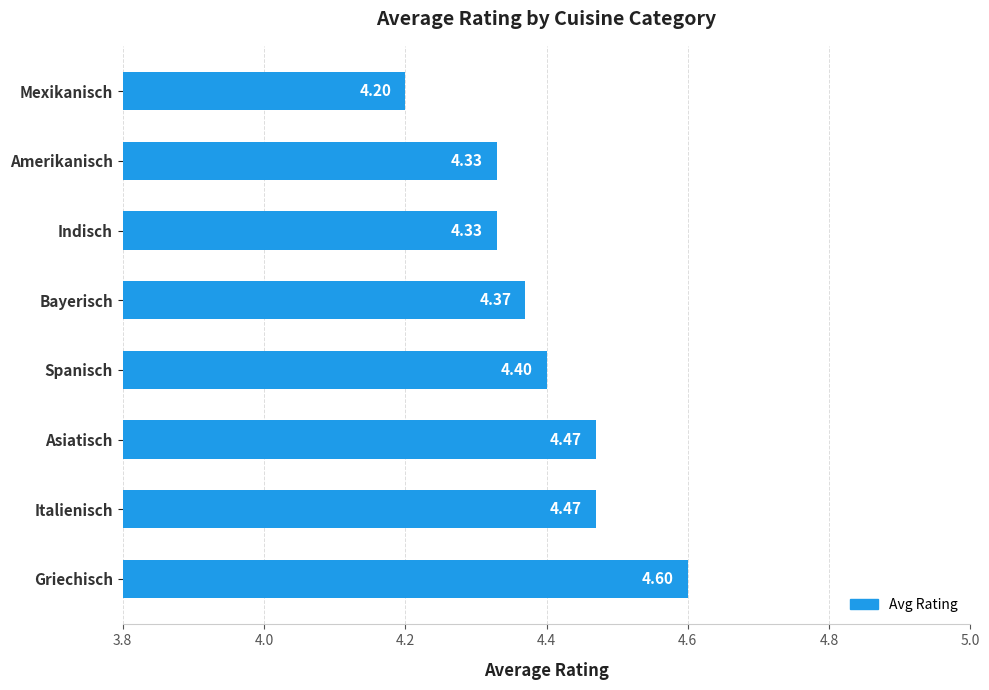

Where is the data nearest to the value 4?

Mexikanisch